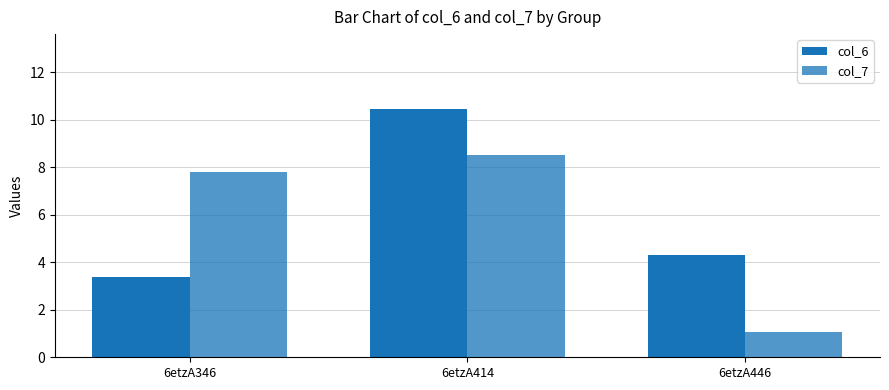

What is the total value across all series at 6etzA346?

11.2